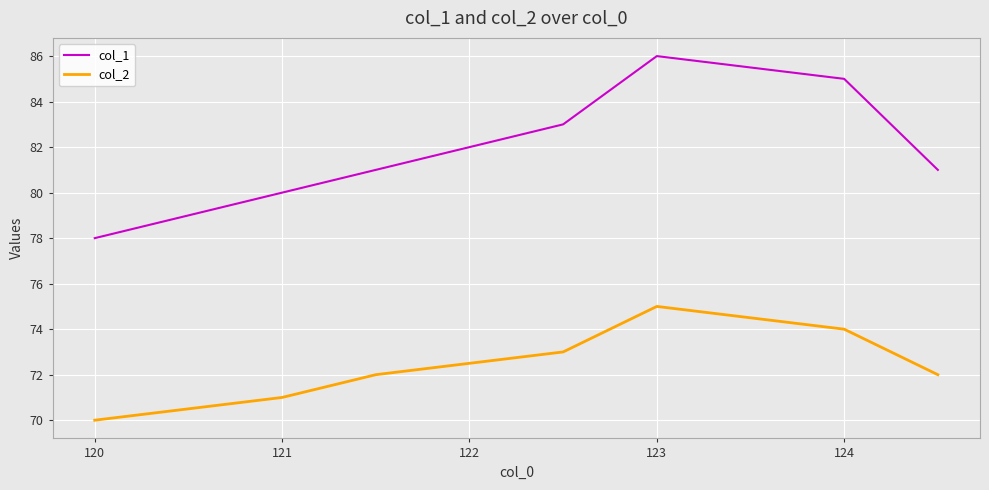

Reading left to right, what are all the values shown in this chart?

col_1: 78	80	81	83	86	85	81
col_2: 70	71	72	73	75	74	72